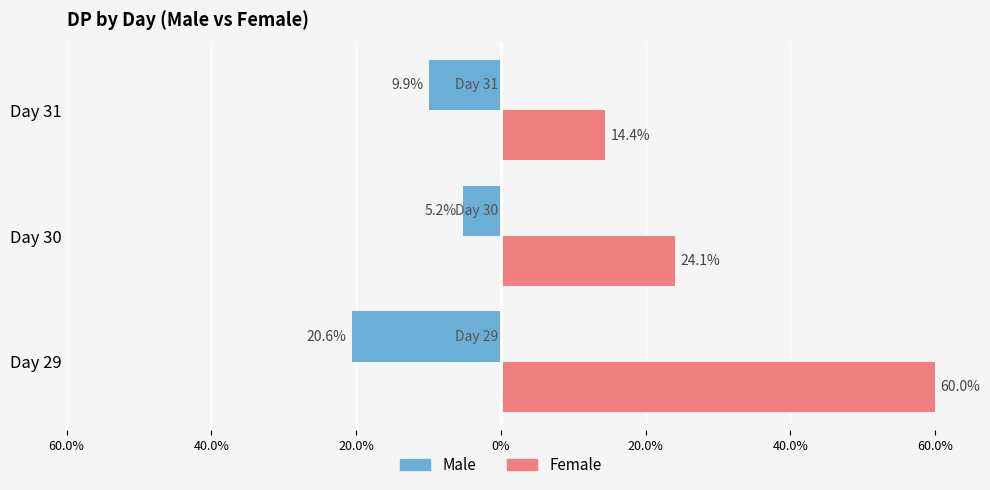

What are all the series names shown in the legend?

Male, Female